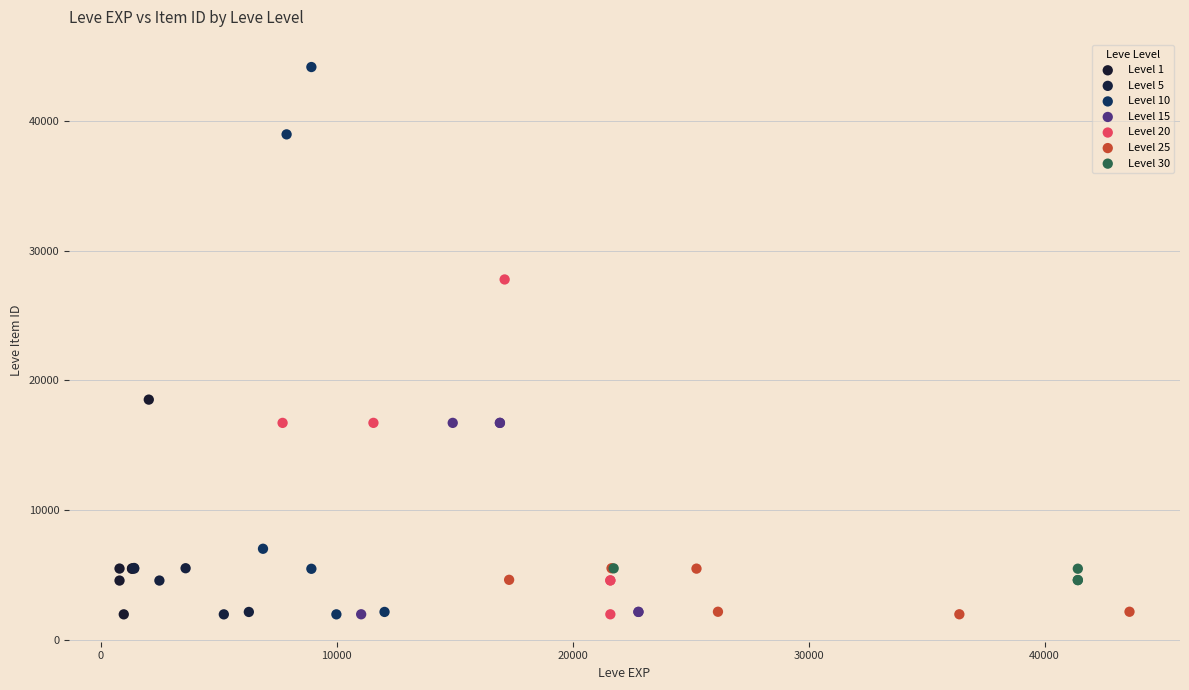

Which series reaches the maximum Y coordinate?

Level 10